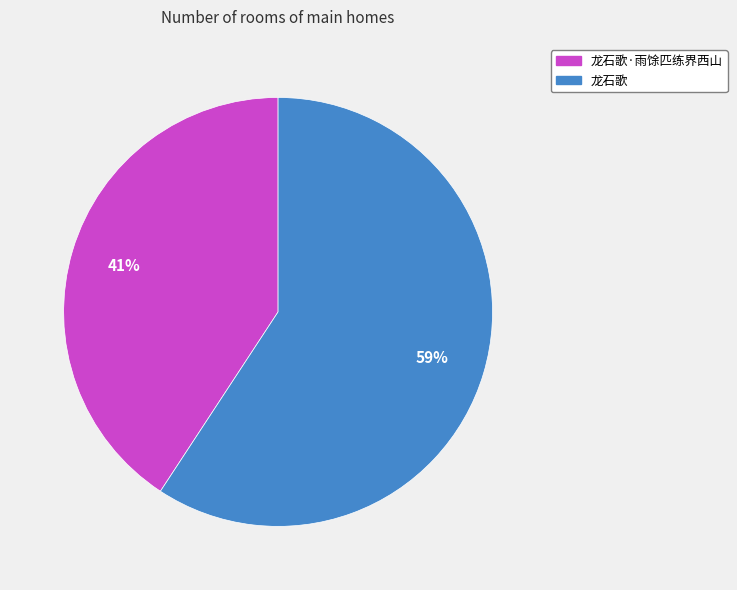

Which has a higher value, 龙石歌 or 龙石歌·雨馀匹练界西山?

龙石歌